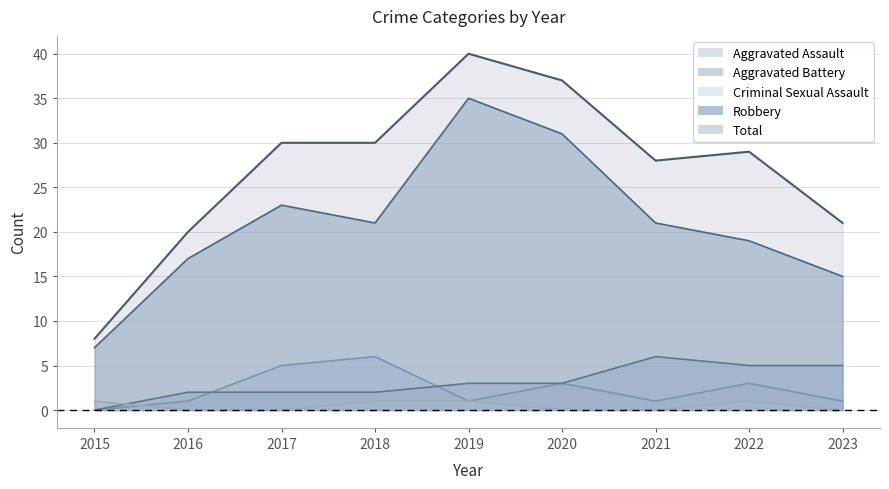

What is the total value across all series at 2018?

60